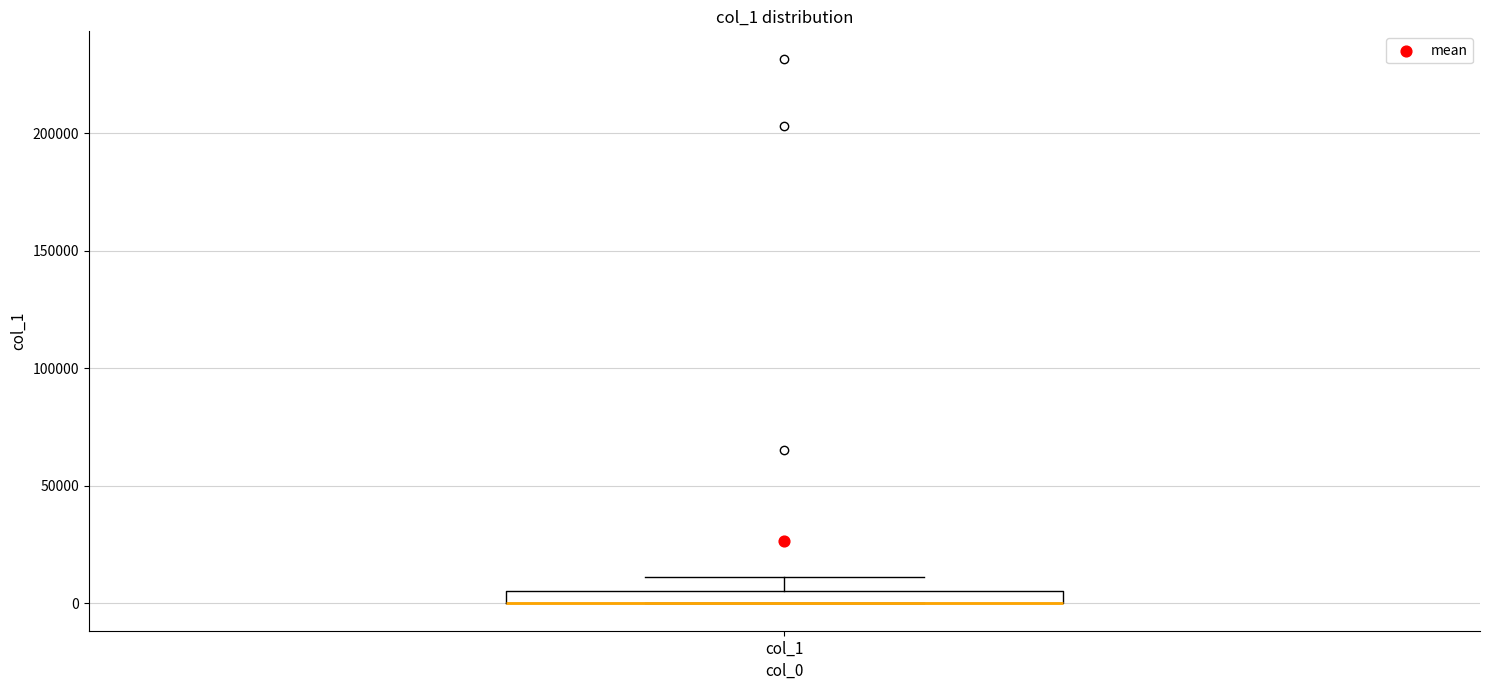

Where is the lower edge of the box for col_1 on the y-axis? The values are not printed on the chart, so give them approximately, as read against the axis.

0